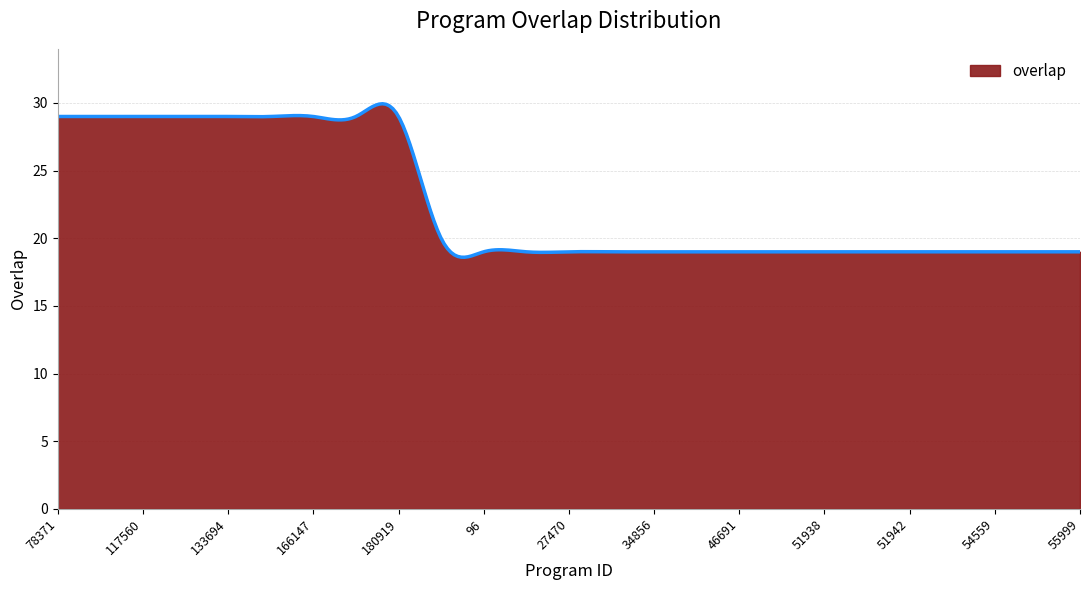

What is the difference between the maximum and minimum values?

11.3